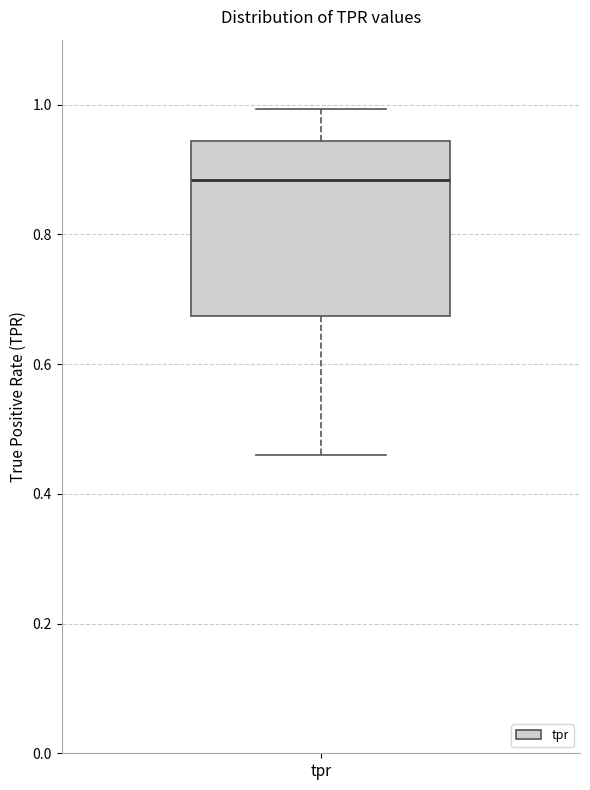

Read this box plot against the y-axis: the position of the median line, the range covered by the box, and the ends of both whiskers. The values are not printed on the chart, so give them approximately, as read against the axis.

median 0.88, box 0.68 to 0.94, whiskers 0.46 to 1.00